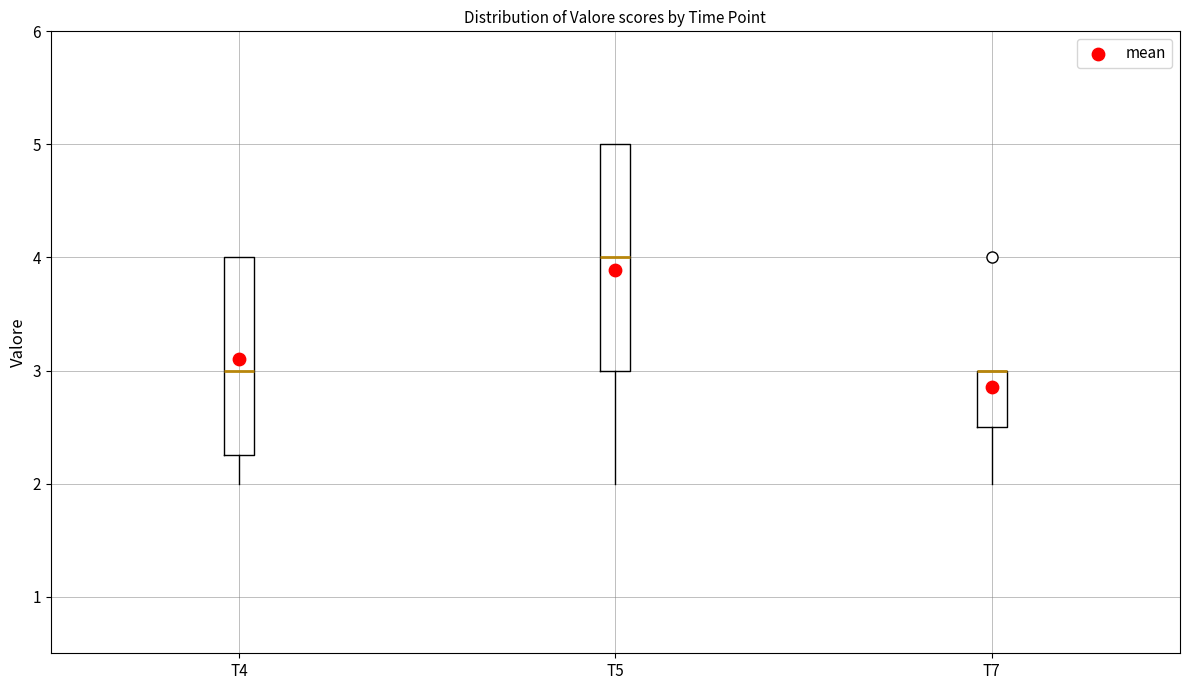

Where does the median line of the box for T5 sit on the y-axis? The values are not printed on the chart, so give them approximately, as read against the axis.

4.0